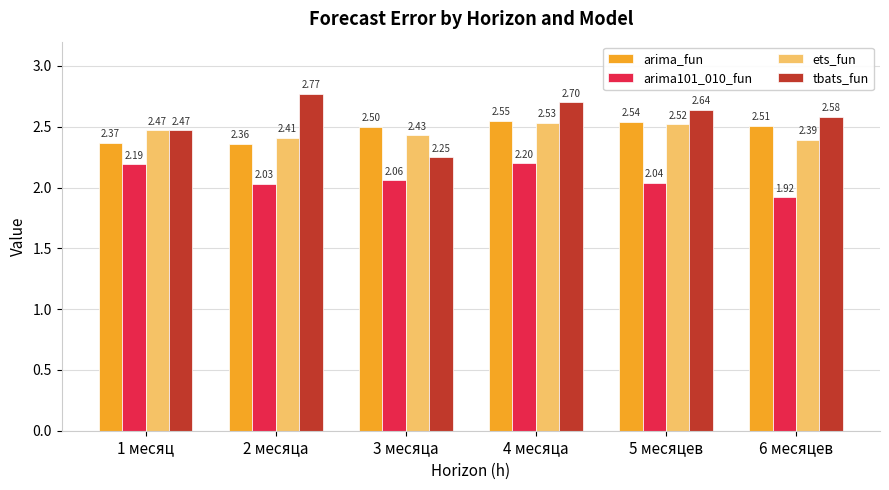

At which category is the sum across all series the highest?

4 месяца